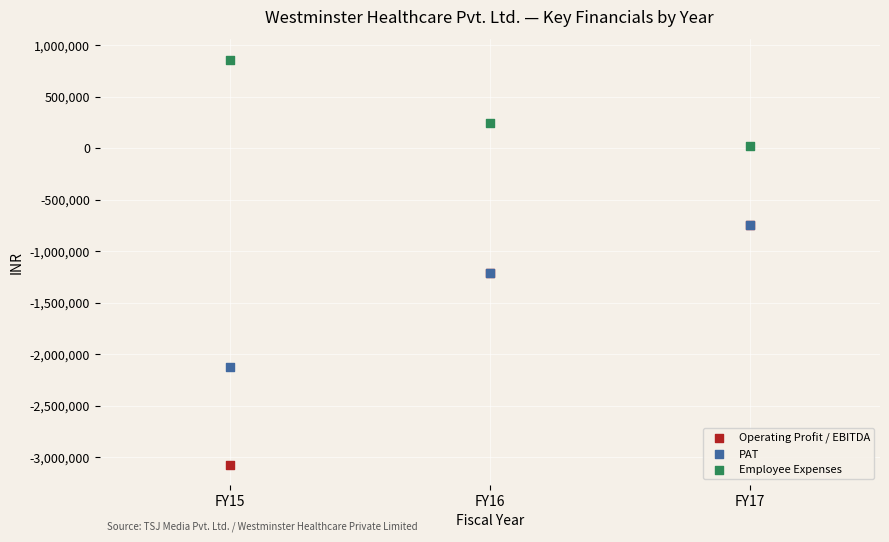

In the Operating Profit / EBITDA series, what Y value is closest to -1911171?

-1214440